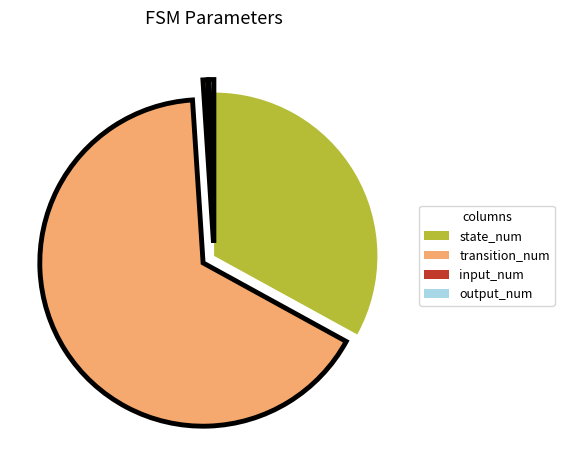

Is it true that state_num is 33% of the pie?

True